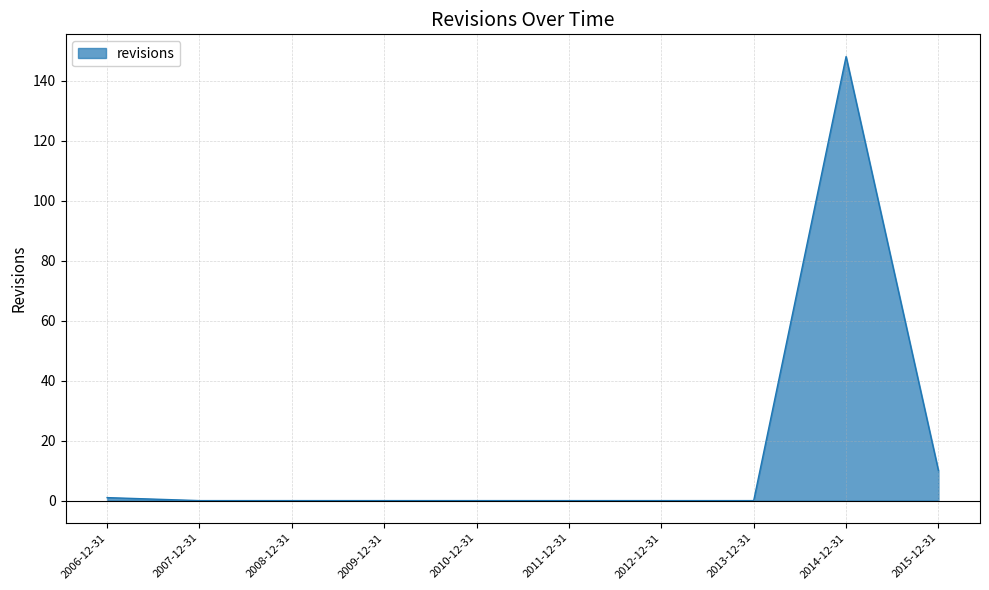

What is the change in value from 2012-12-31 to 2014-12-31?

+148